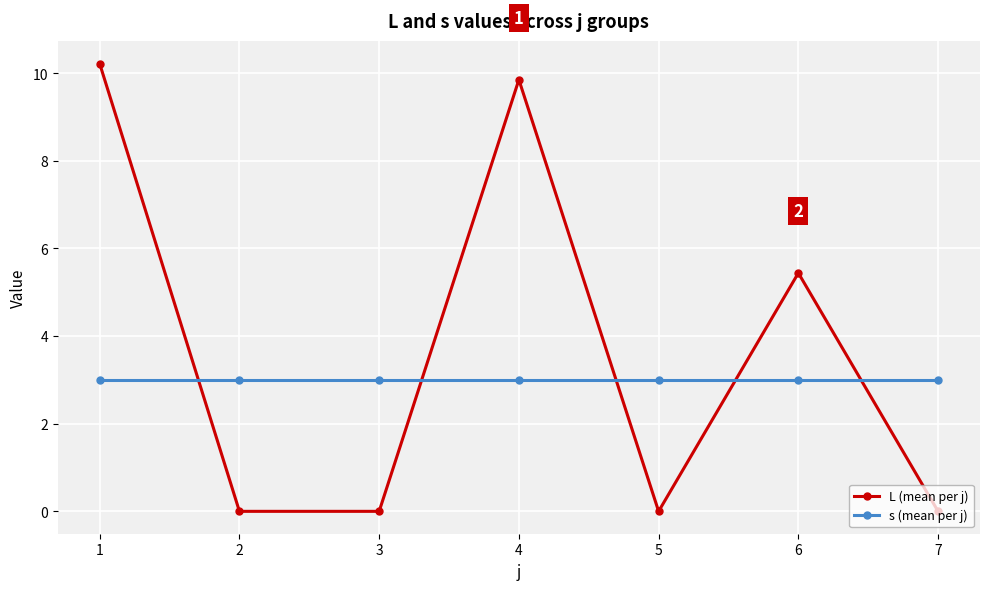

At which label does L (mean per j) reach its peak?

1